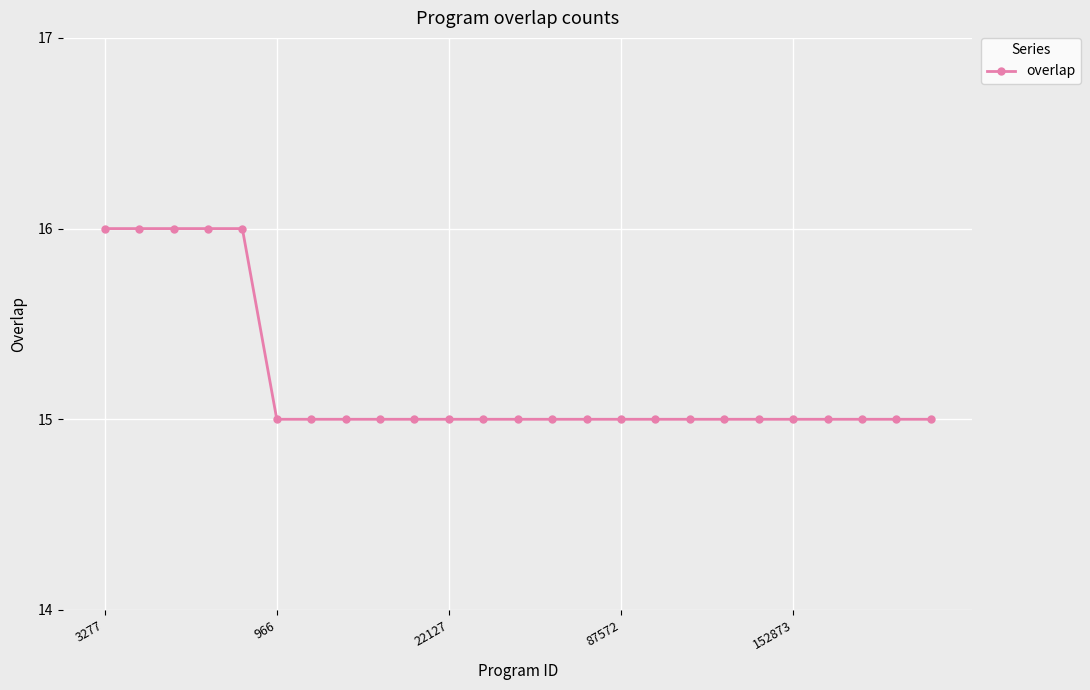

What is the value of the 10th point from the left?

15